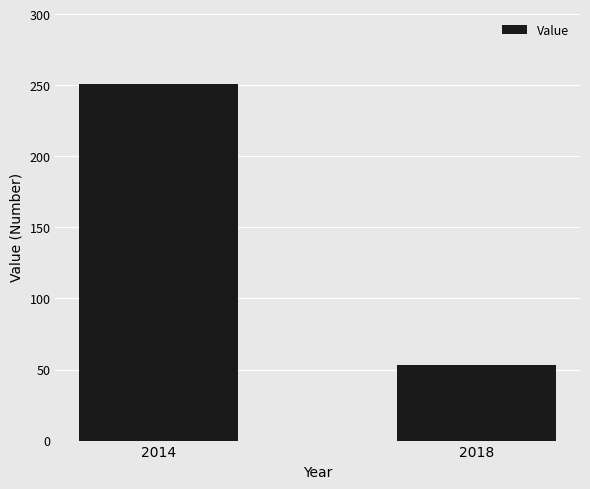

Reading left to right, list all the values displayed in this chart.

251	53